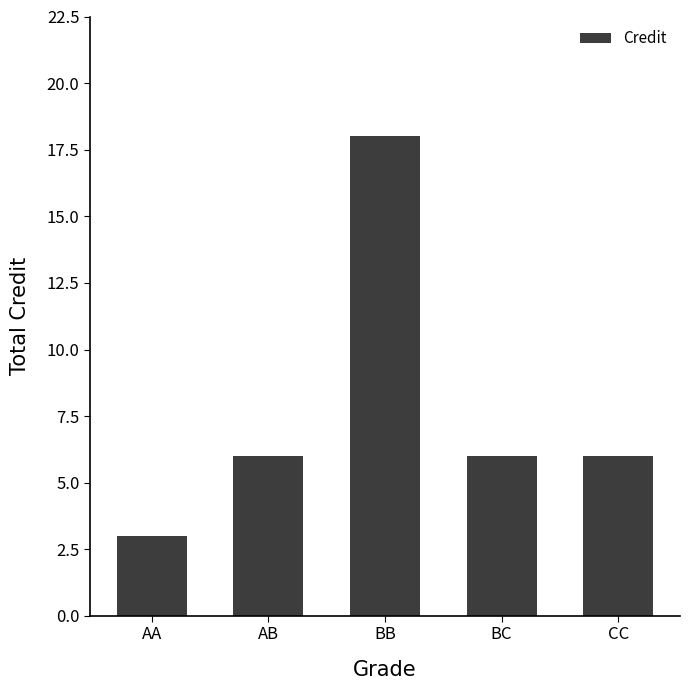

What is the ratio of the value at CC to the value at AA?

2.0